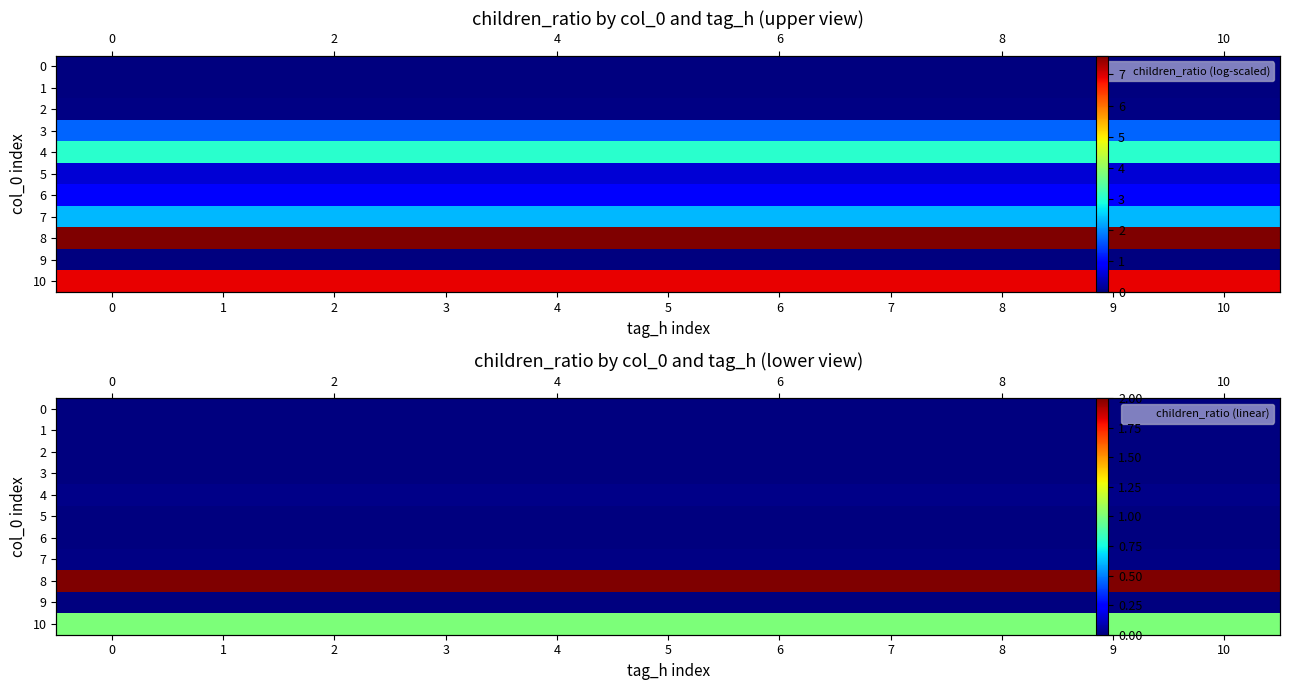

True or false: 2 has a value of 0.0 at 4.

True